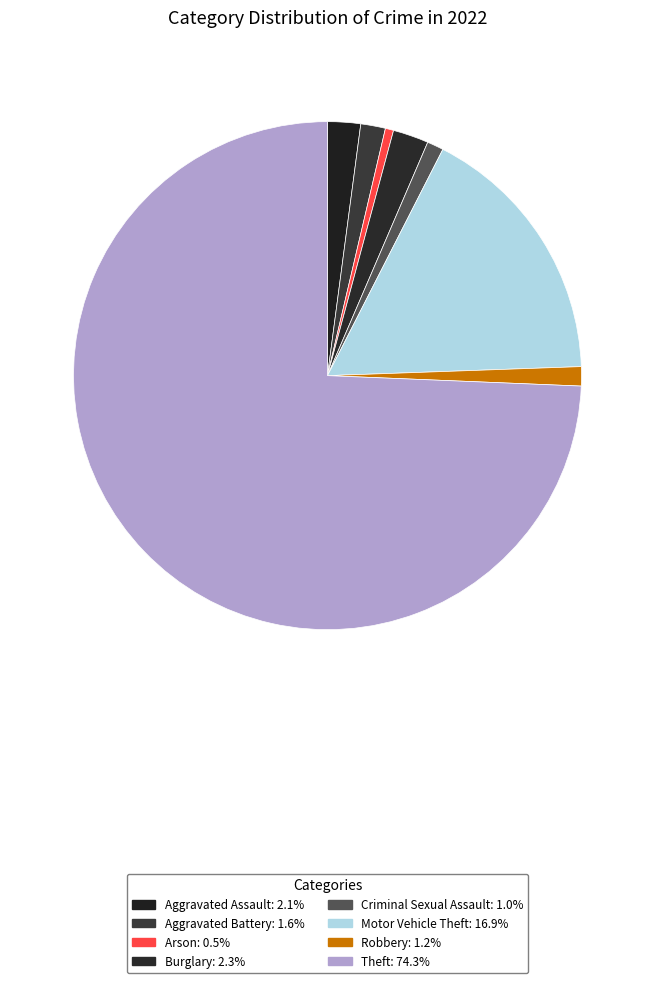

Is there a majority slice in this chart?

Yes